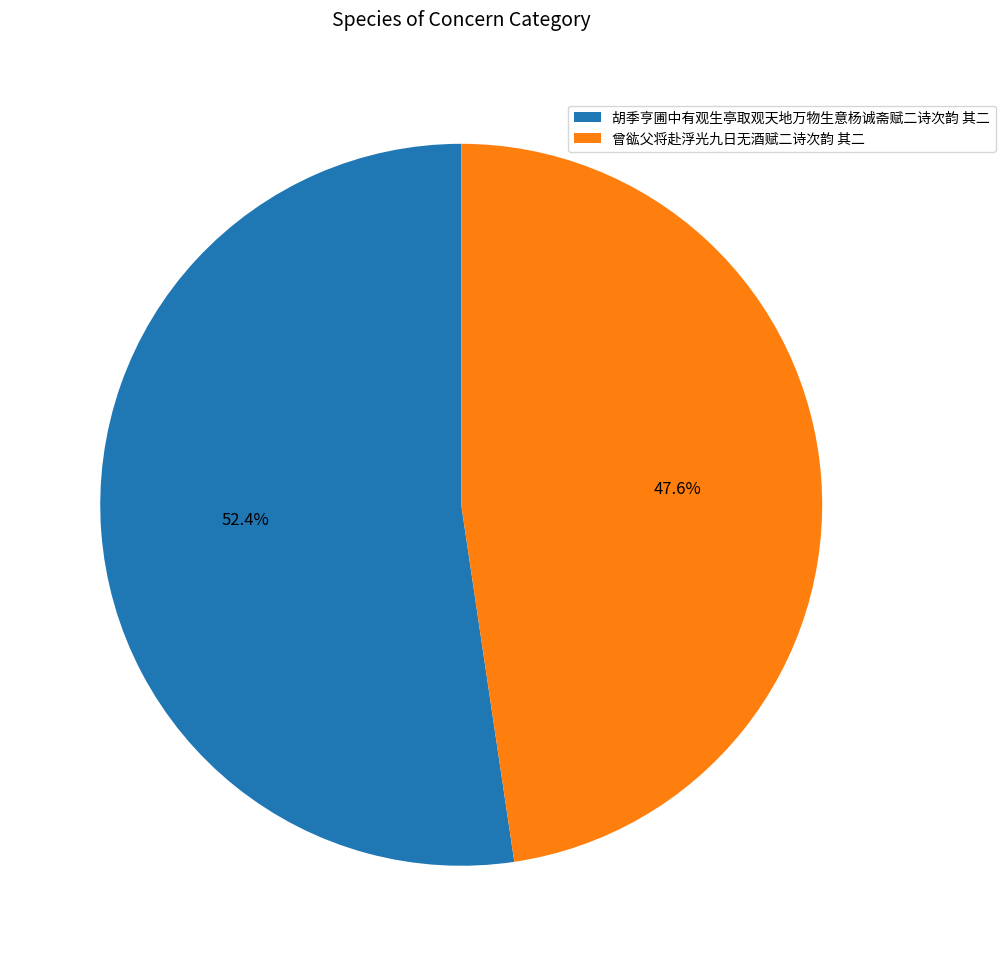

Is 曾谹父将赴浮光九日无酒赋二诗次韵 其二 the majority of the pie?

No